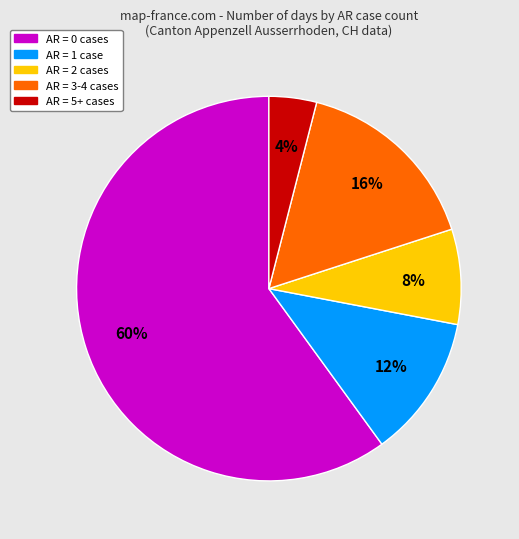

Does any single category account for the majority?

Yes